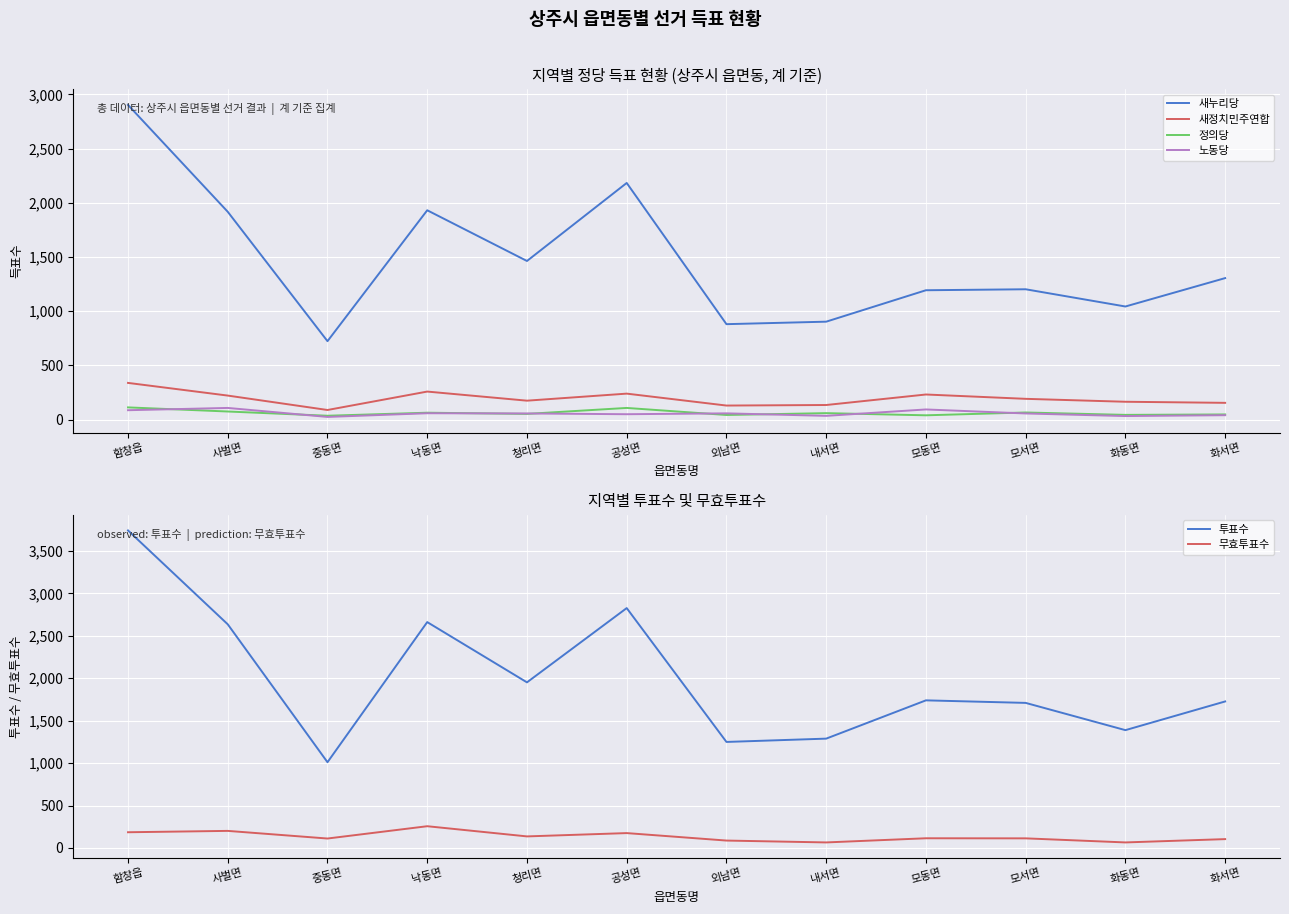

List the series in order of their peak value, lowest first.

노동당, 정의당, 무효투표수, 새정치민주연합, 새누리당, 투표수